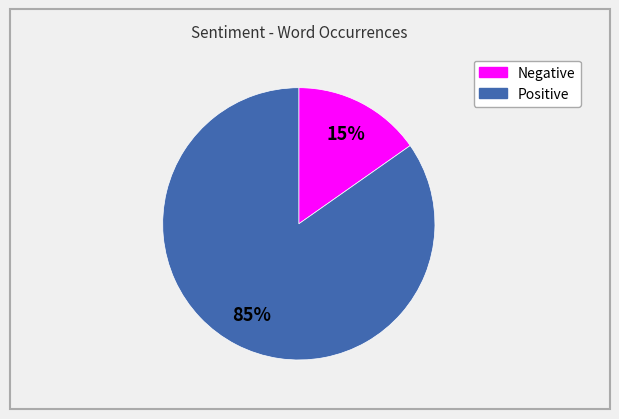

How many slices are in this pie chart?

2